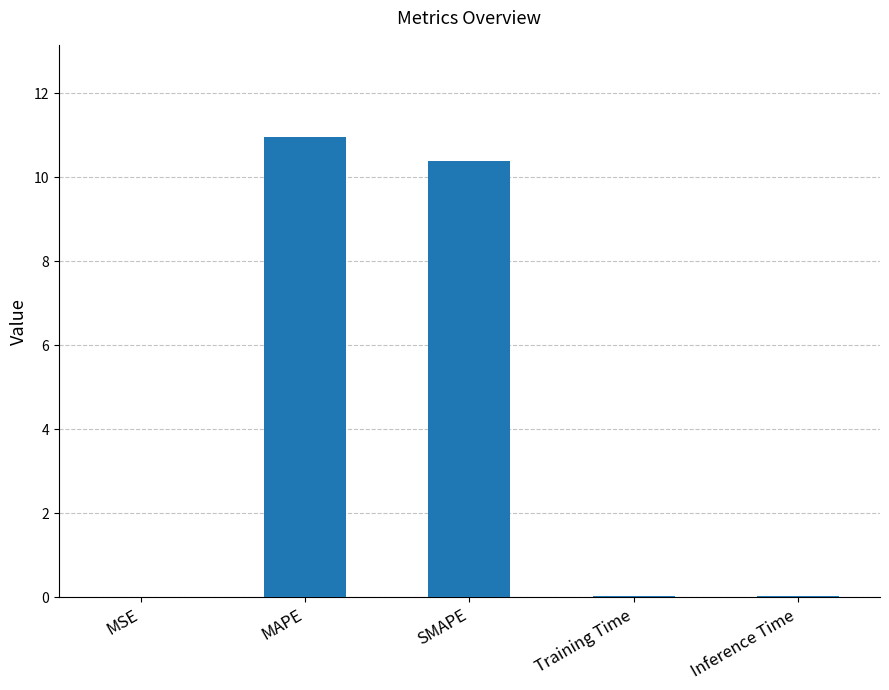

What value does the data have at SMAPE?

10.4